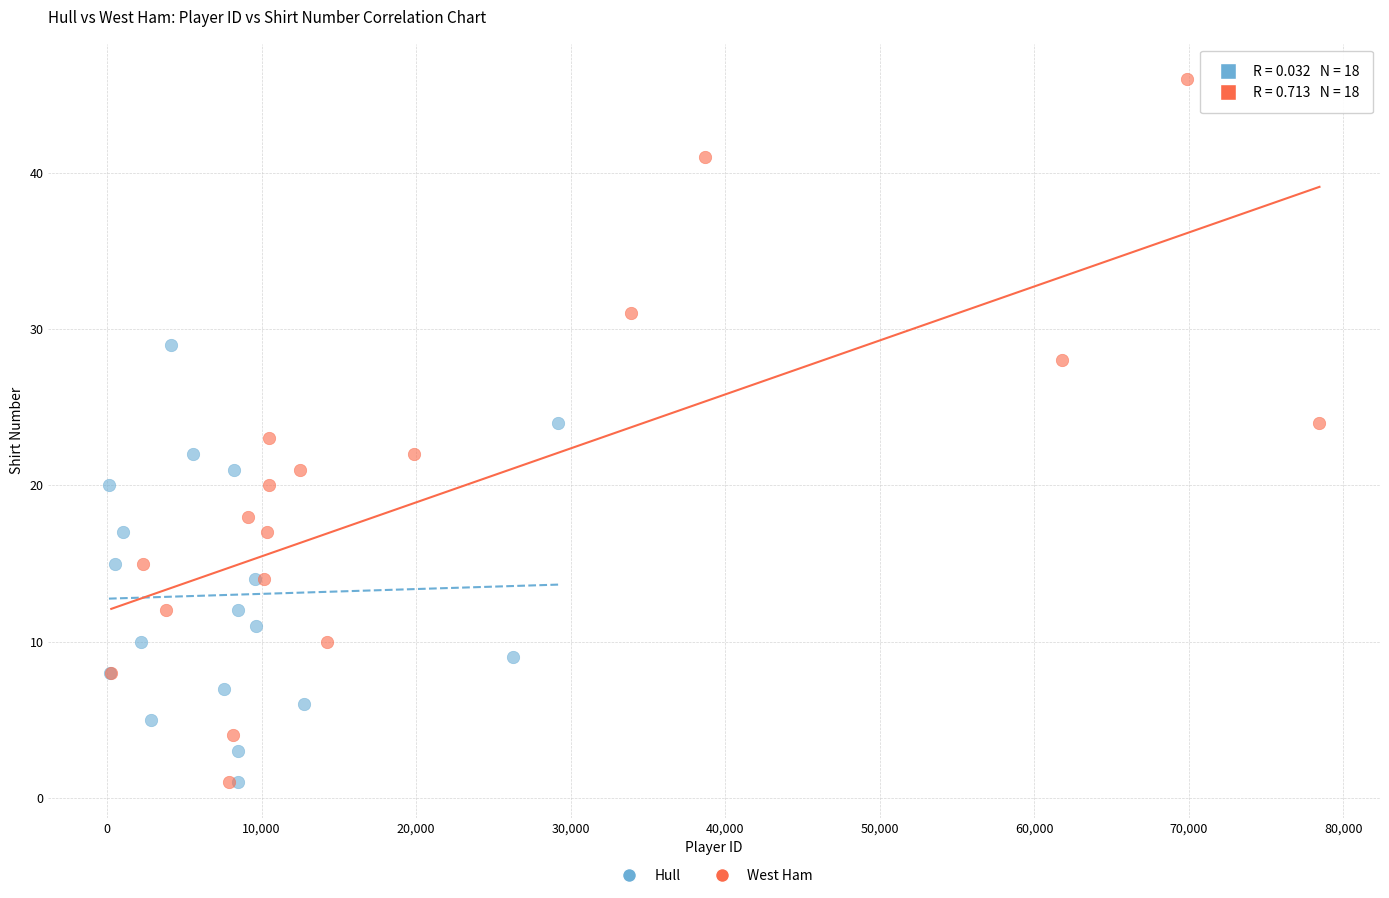

Which series has the largest Y range (max minus min)?

West Ham